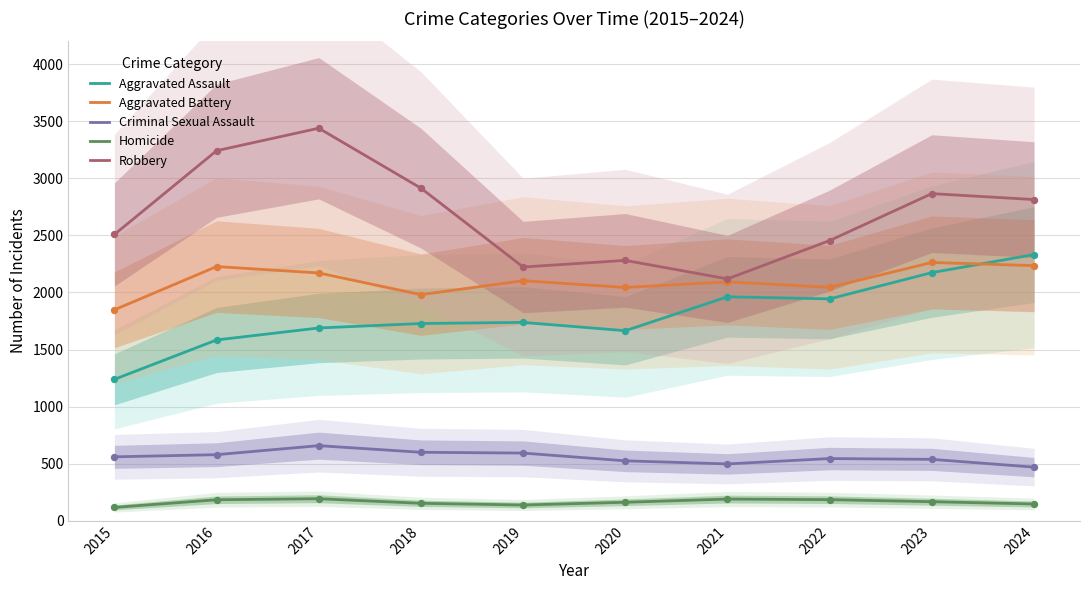

At how many categories does at least one series exceed 1039?

10